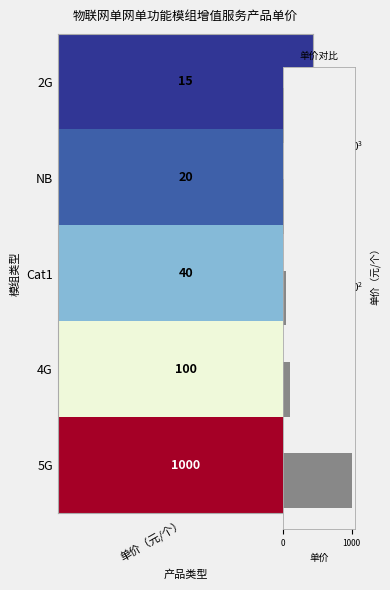

What is the greatest value displayed?

1000